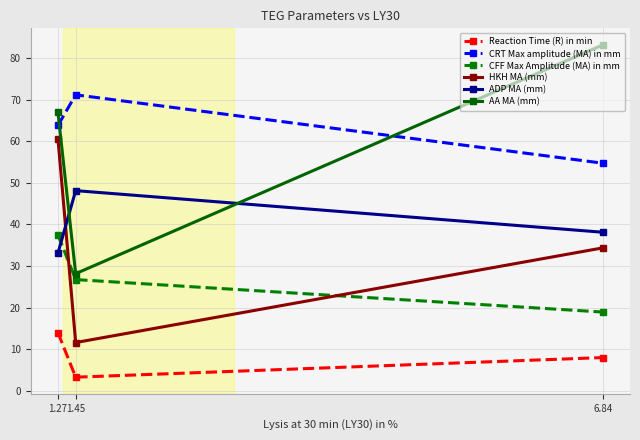

What is the difference between the HKH MA (mm) values at 1.45 and 1.27?

48.9